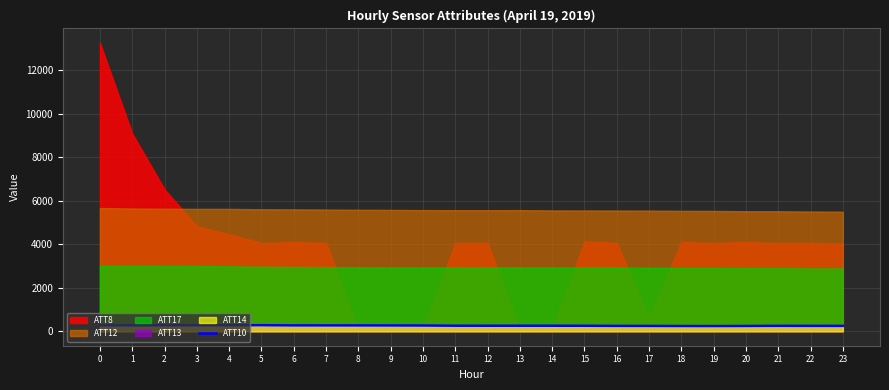

What is the change in value from 15 to 19?

-12.9